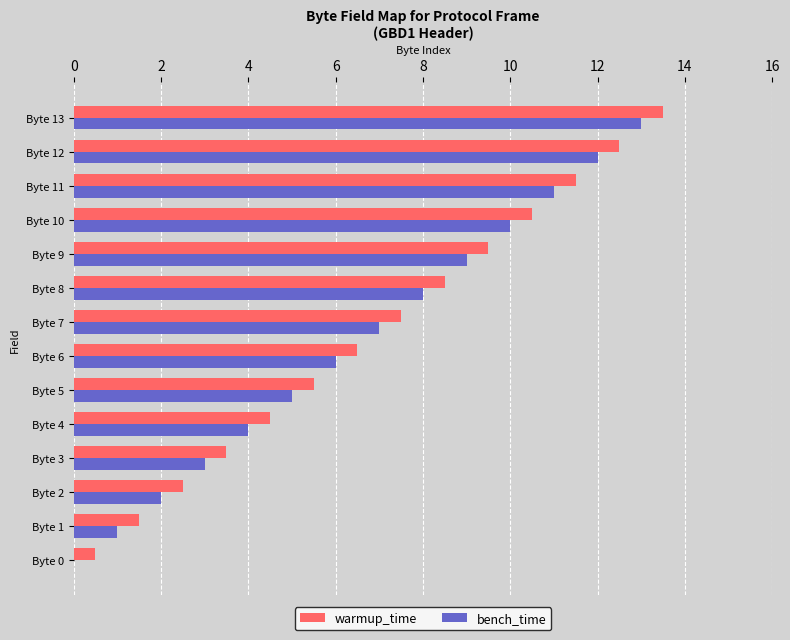

At which category is the sum across all series the highest?

Byte 13